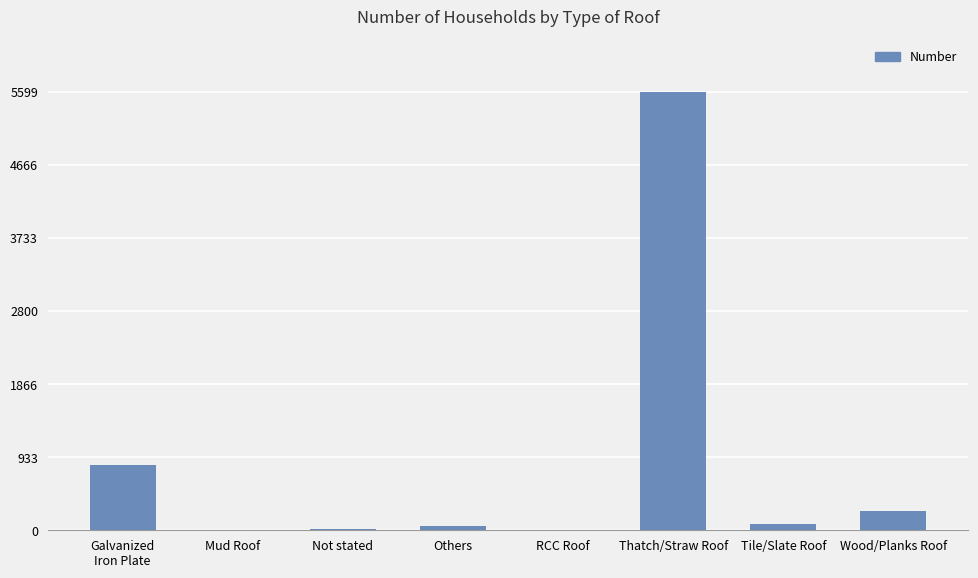

Where is the data nearest to the value 2799?

Galvanized
Iron Plate